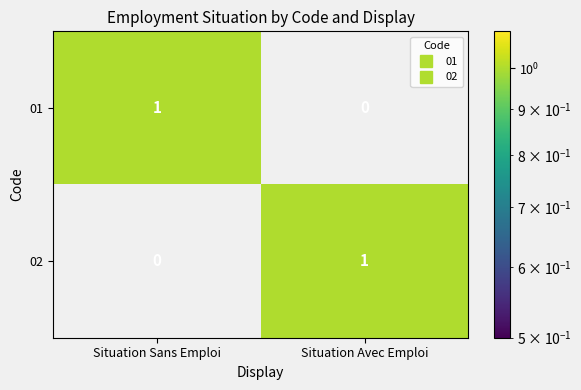

Reading left to right, extract all data points from this chart.

01: Situation Sans Emploi=1	Situation Avec Emploi=0
02: Situation Sans Emploi=0	Situation Avec Emploi=1